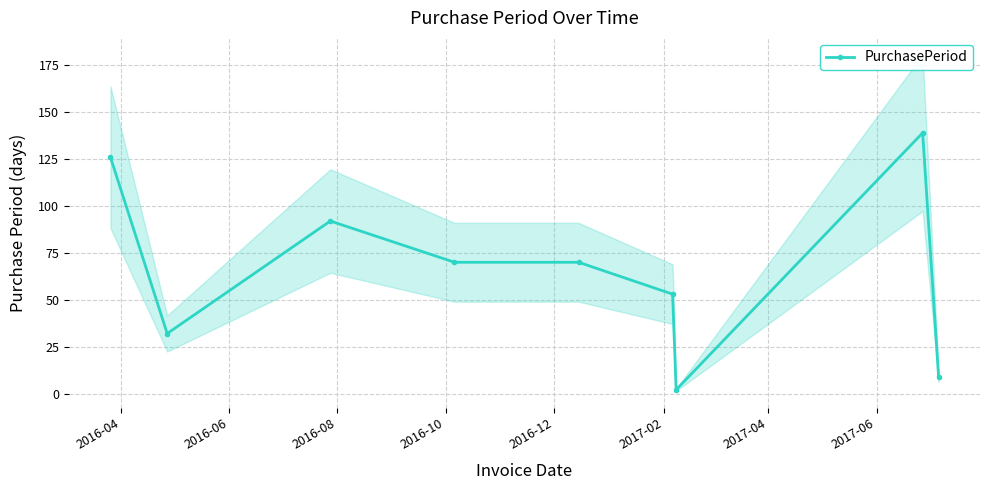

True or false: PurchasePeriod has more than 0 interior local peaks.

True